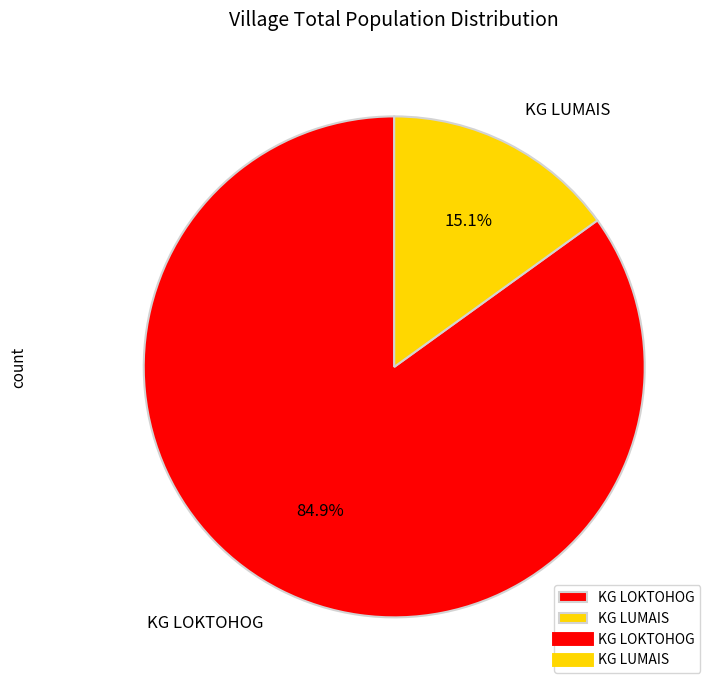

What percentage is the KG LUMAIS slice, to the nearest percent?

15%